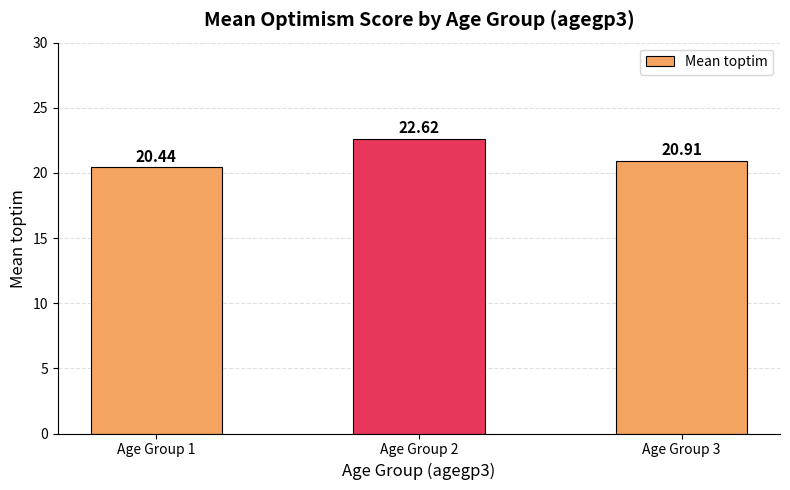

Count the values in the range 20 to 22.

2